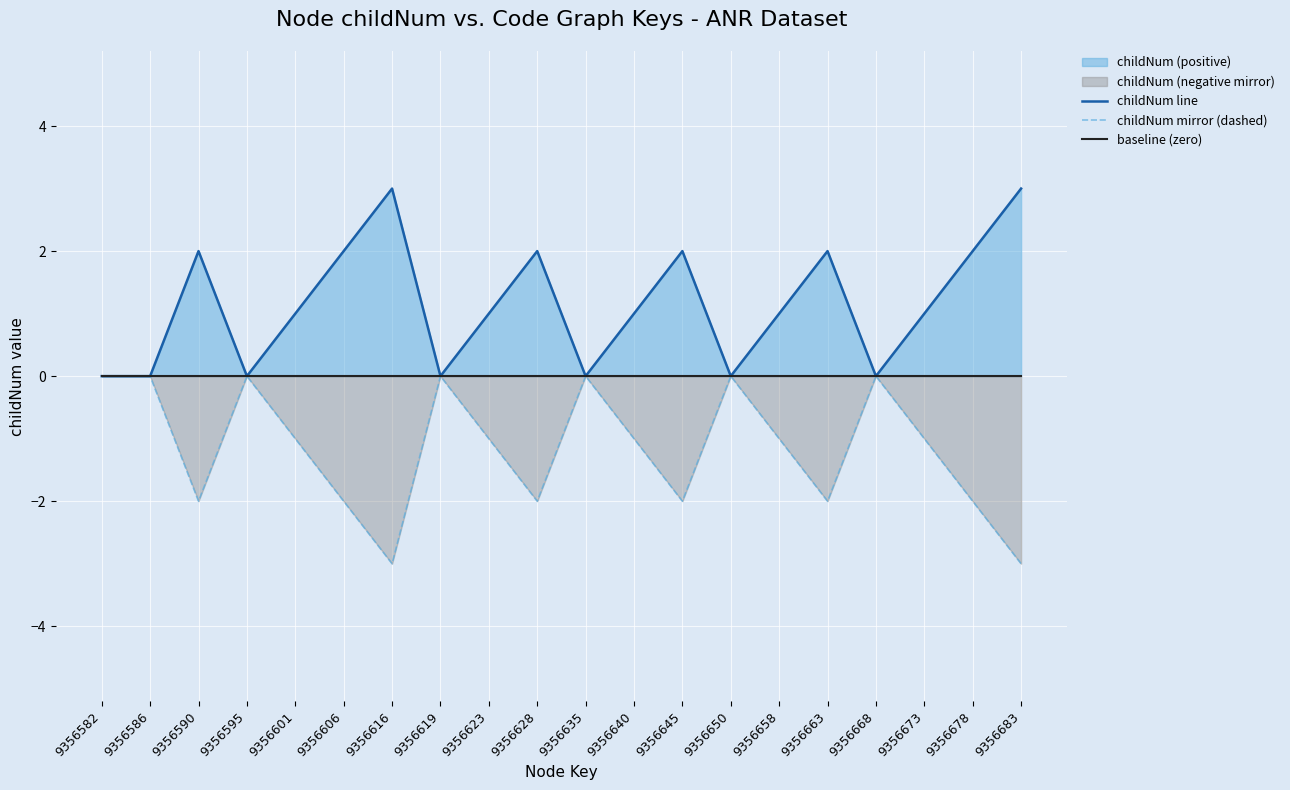

Reading left to right, list all the values displayed in this chart.

childNum line: 0	0	2	0	1	2	3	0	1	2	0	1	2	0	1	2	0	1	2	3
childNum mirror (dashed): 0	0	-2	0	-1	-2	-3	0	-1	-2	0	-1	-2	0	-1	-2	0	-1	-2	-3
baseline (zero): 0	0	0	0	0	0	0	0	0	0	0	0	0	0	0	0	0	0	0	0